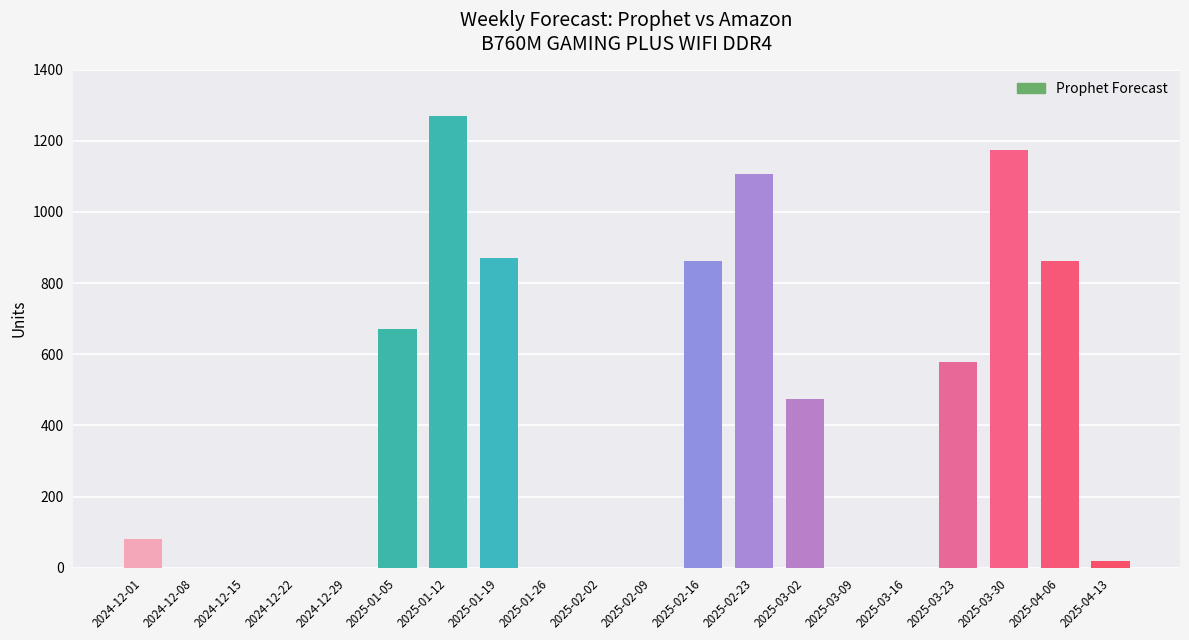

What is the sum of all values?

7977